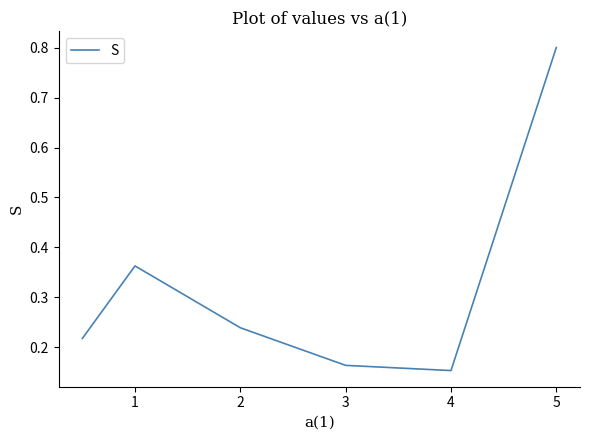

How many interior local valleys (lower than both neighbors) does the data have?

1